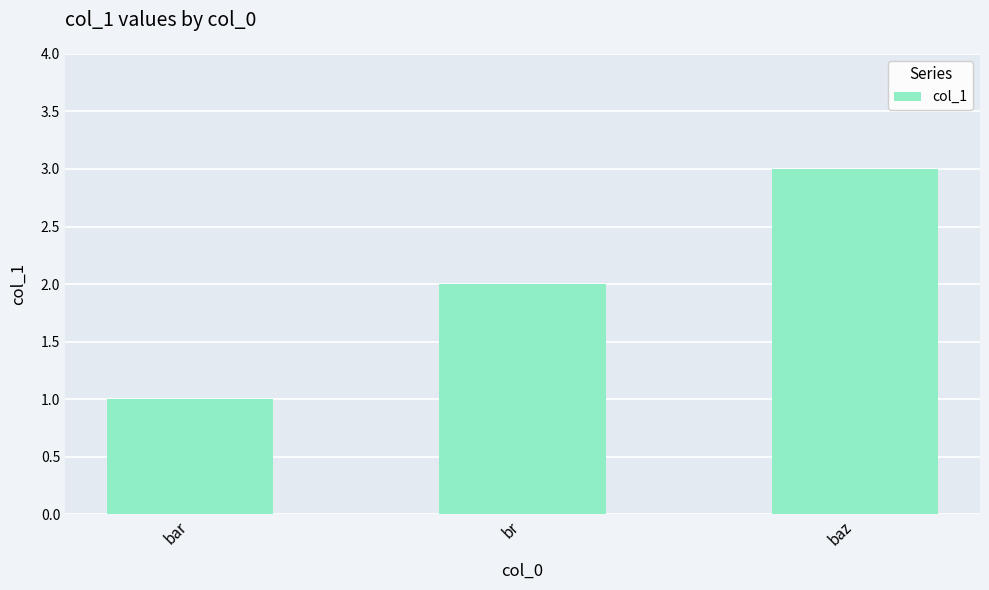

How many bars are there in total?

3